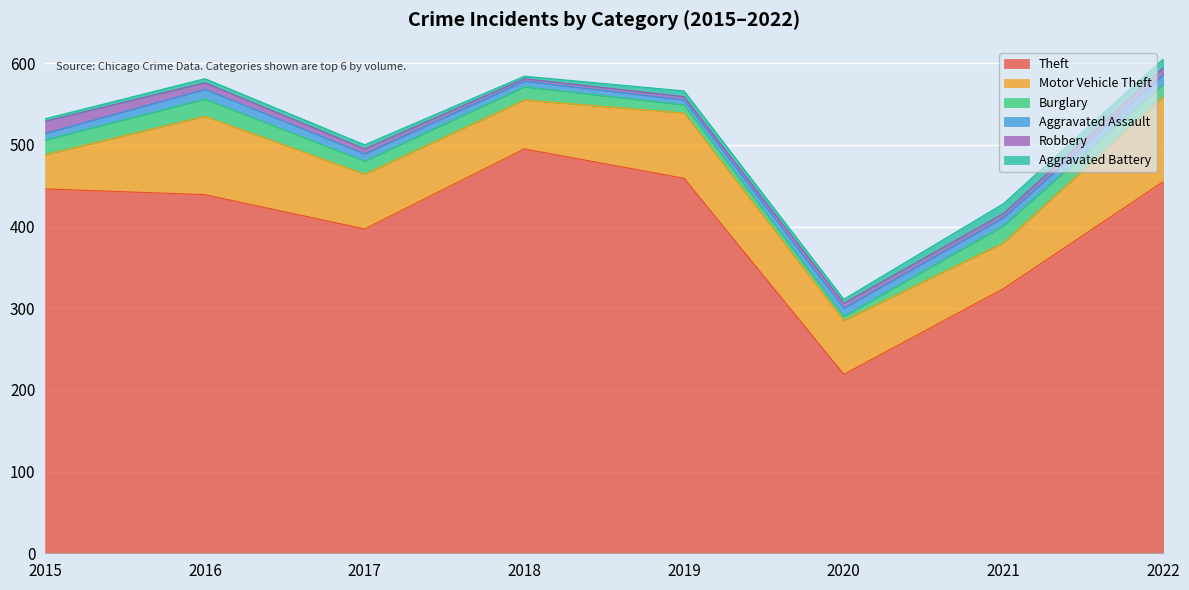

At which category does the chart reach its minimum across all series?

2018